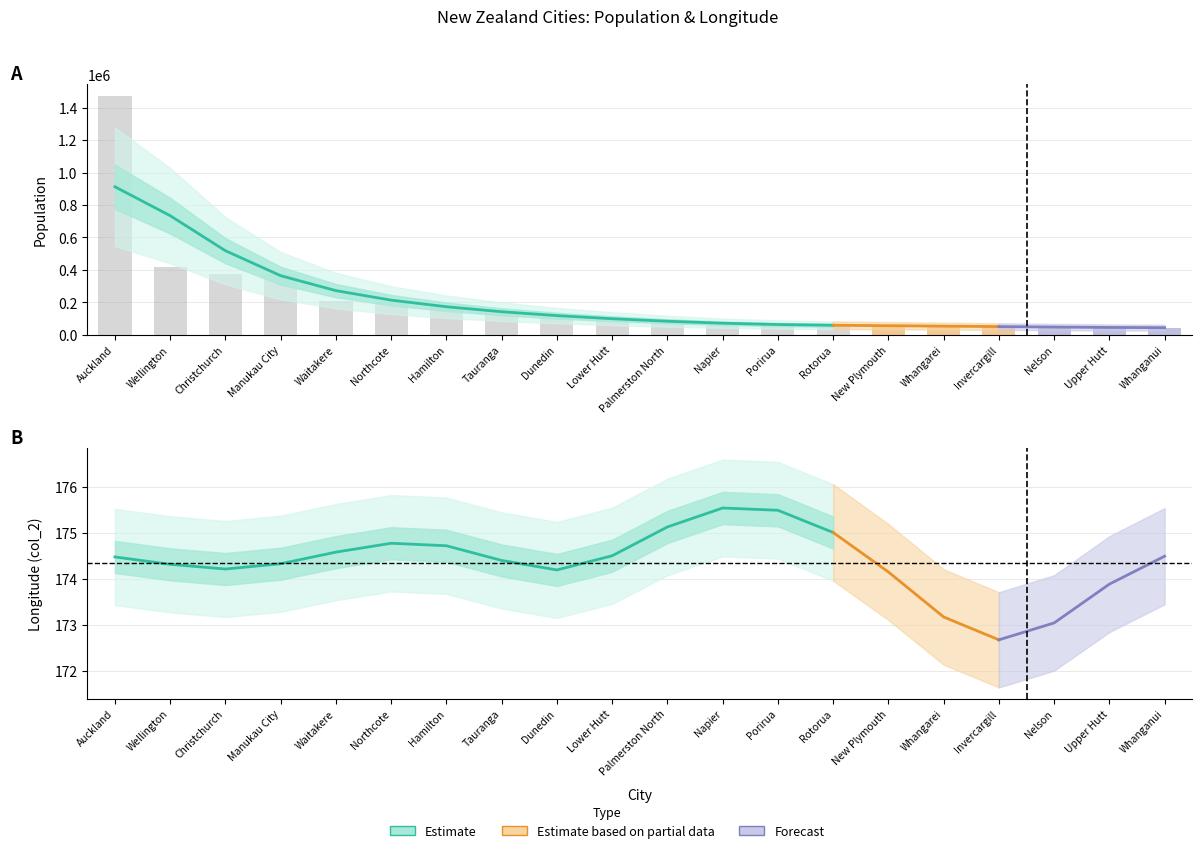

What value does the data have at Dunedin?

174.2